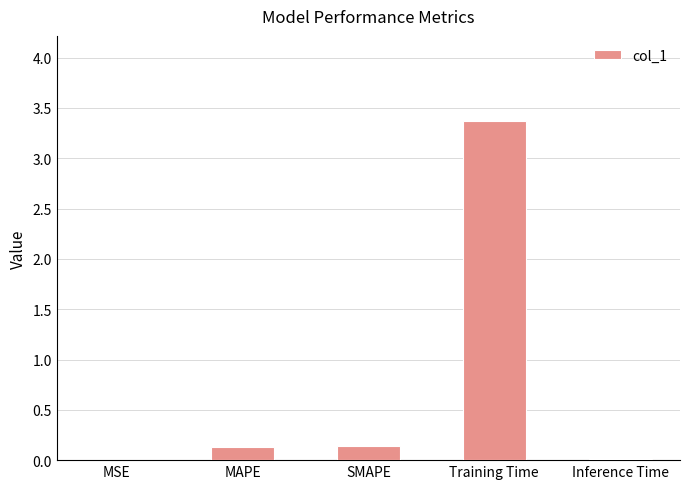

Count the number of categories in the chart.

5